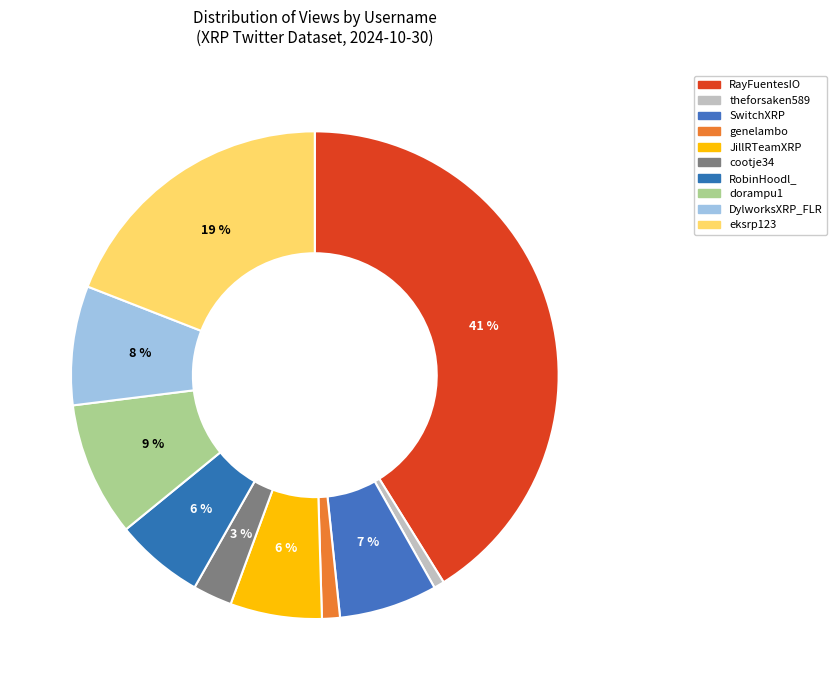

What percentage is NOT represented by eksrp123?

80.9%